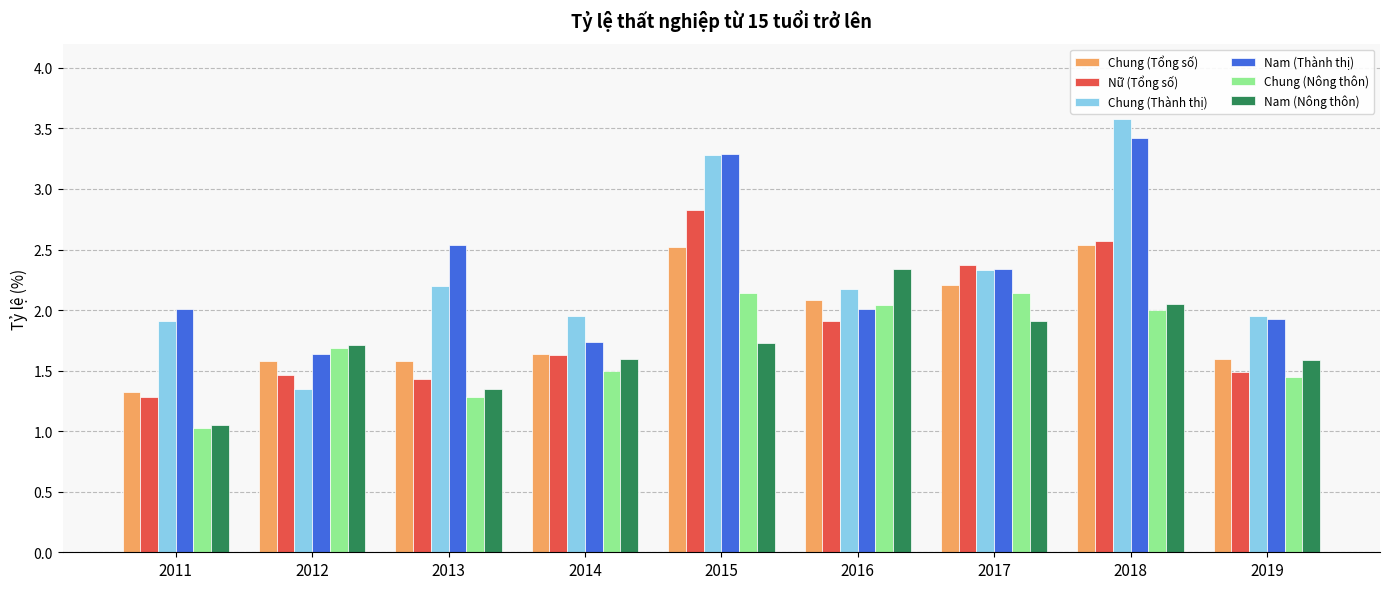

True or false: Chung (Tổng số) has a value of 2.1 at 2016.

True